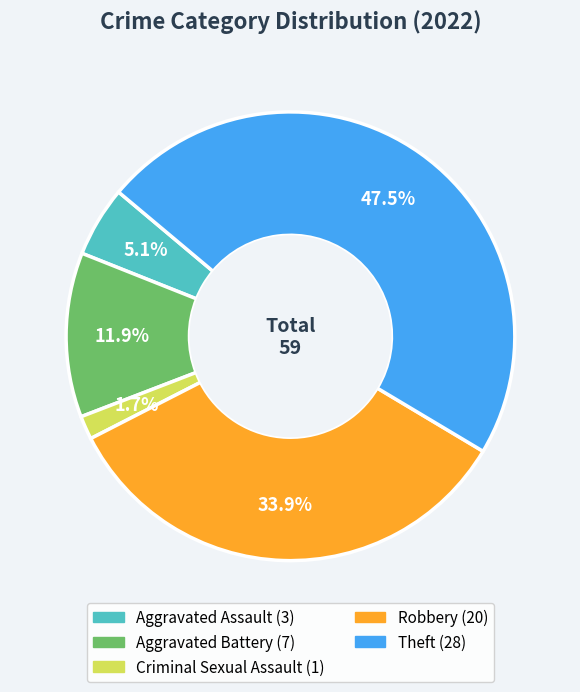

Is there a majority slice in this chart?

No